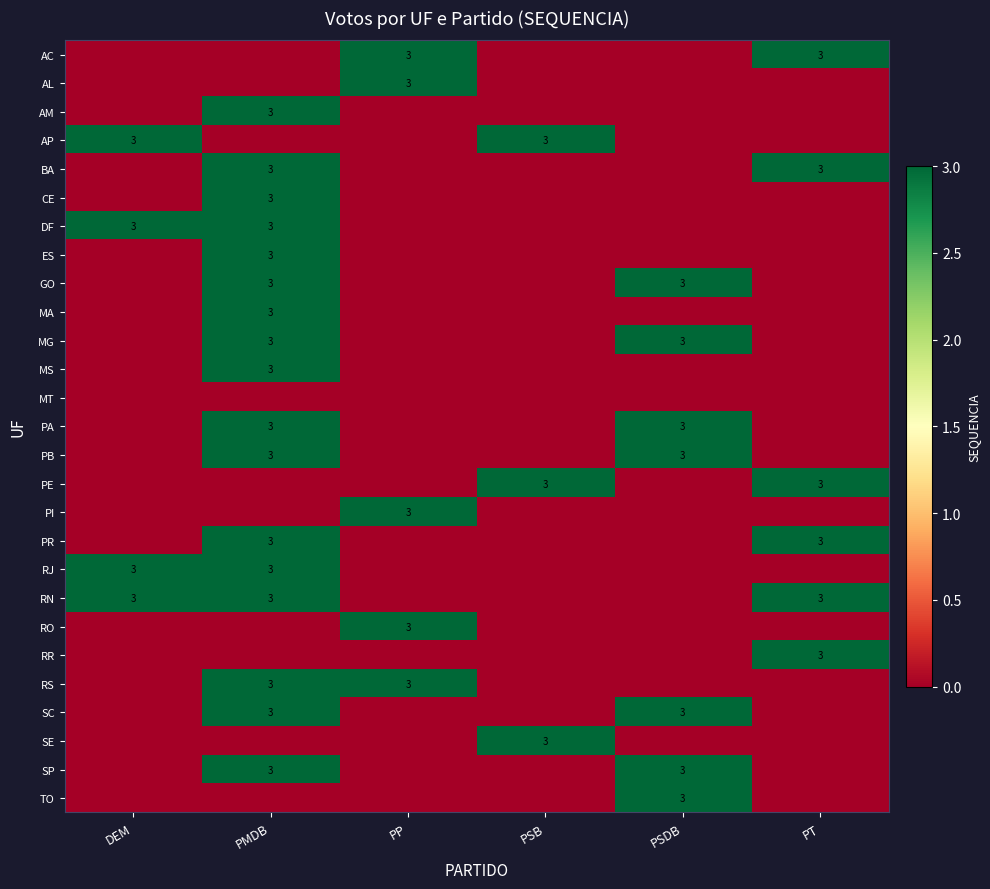

How many distinct data groups are displayed?

27